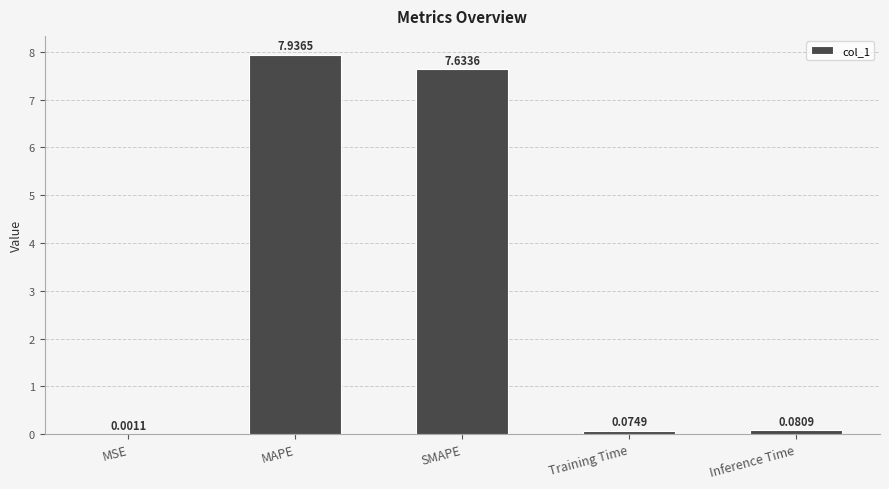

Between SMAPE and MAPE, which is larger?

MAPE